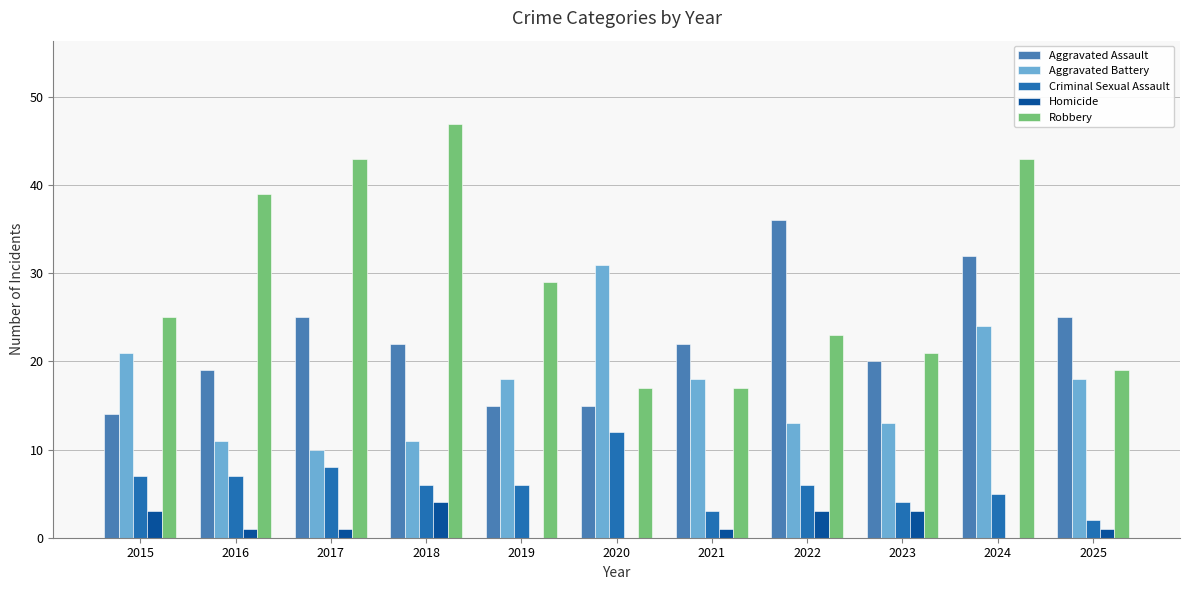

Is the value of Criminal Sexual Assault at 2021 greater than the value of Aggravated Battery at 2025?

No